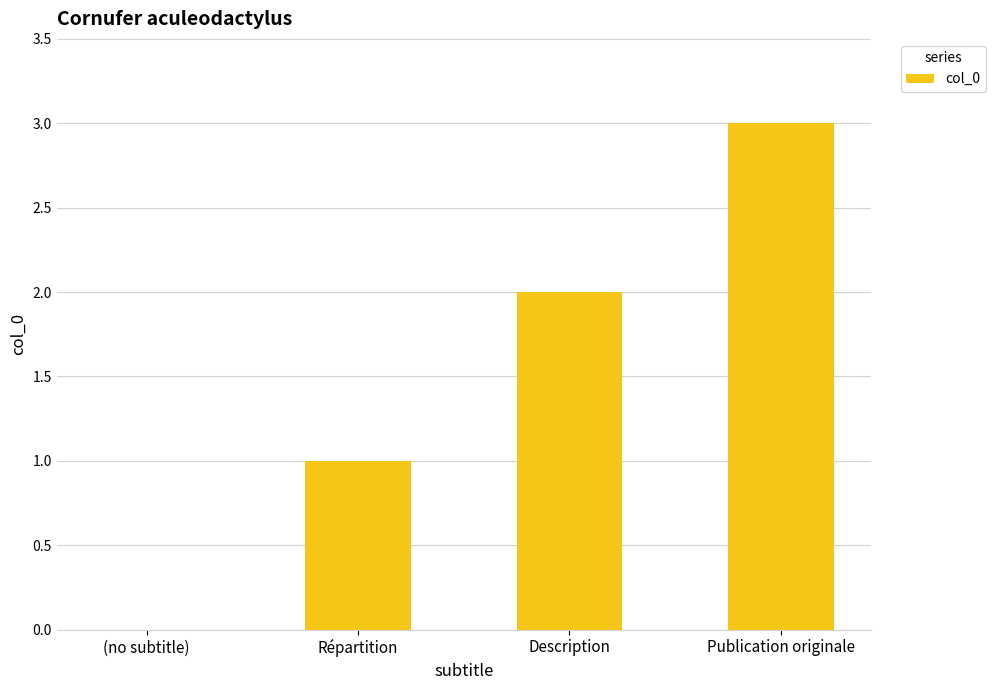

What is the maximum value shown in the chart?

3